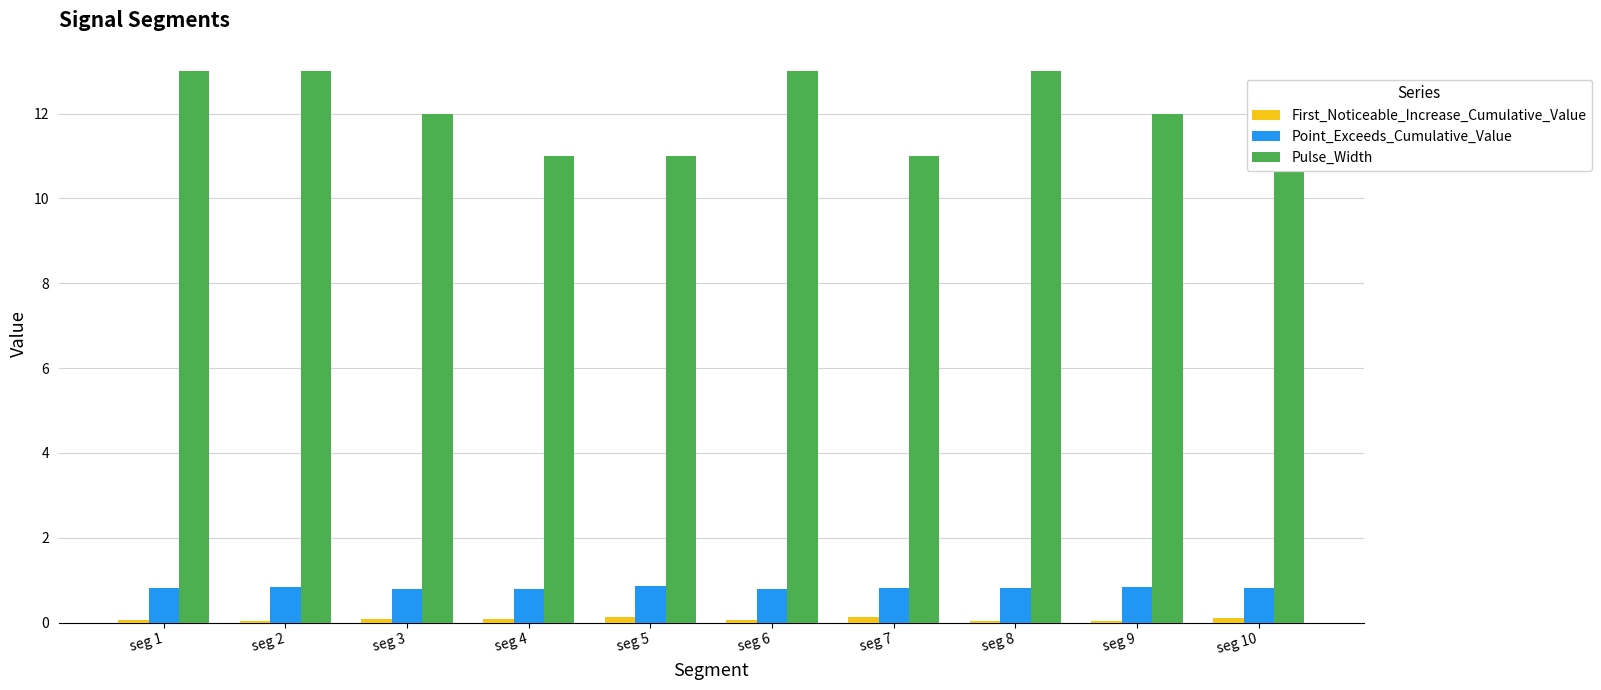

Which series has the largest total across all categories?

Pulse_Width